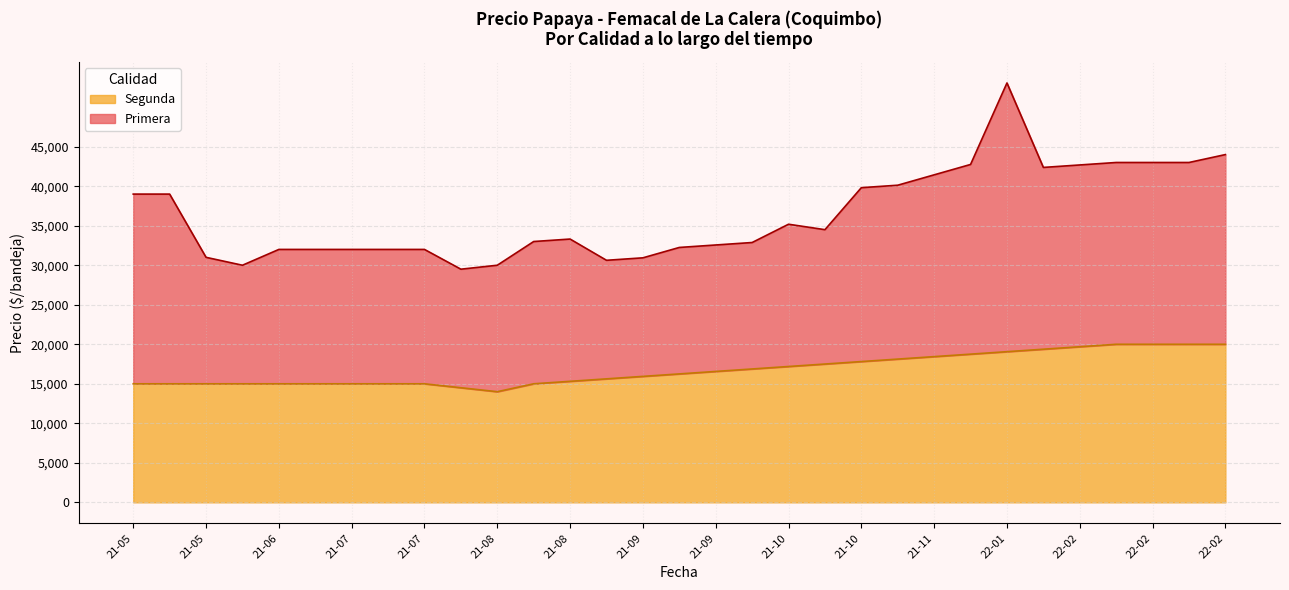

True or false: Precio promedio ponderado and Precio minimo cross at least once.

False